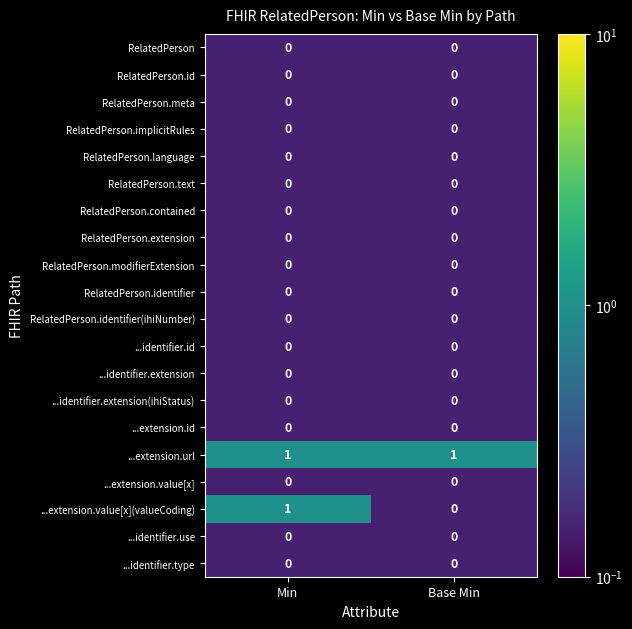

Which series changed the most between Min and Base Min?

...extension.value[x](valueCoding)